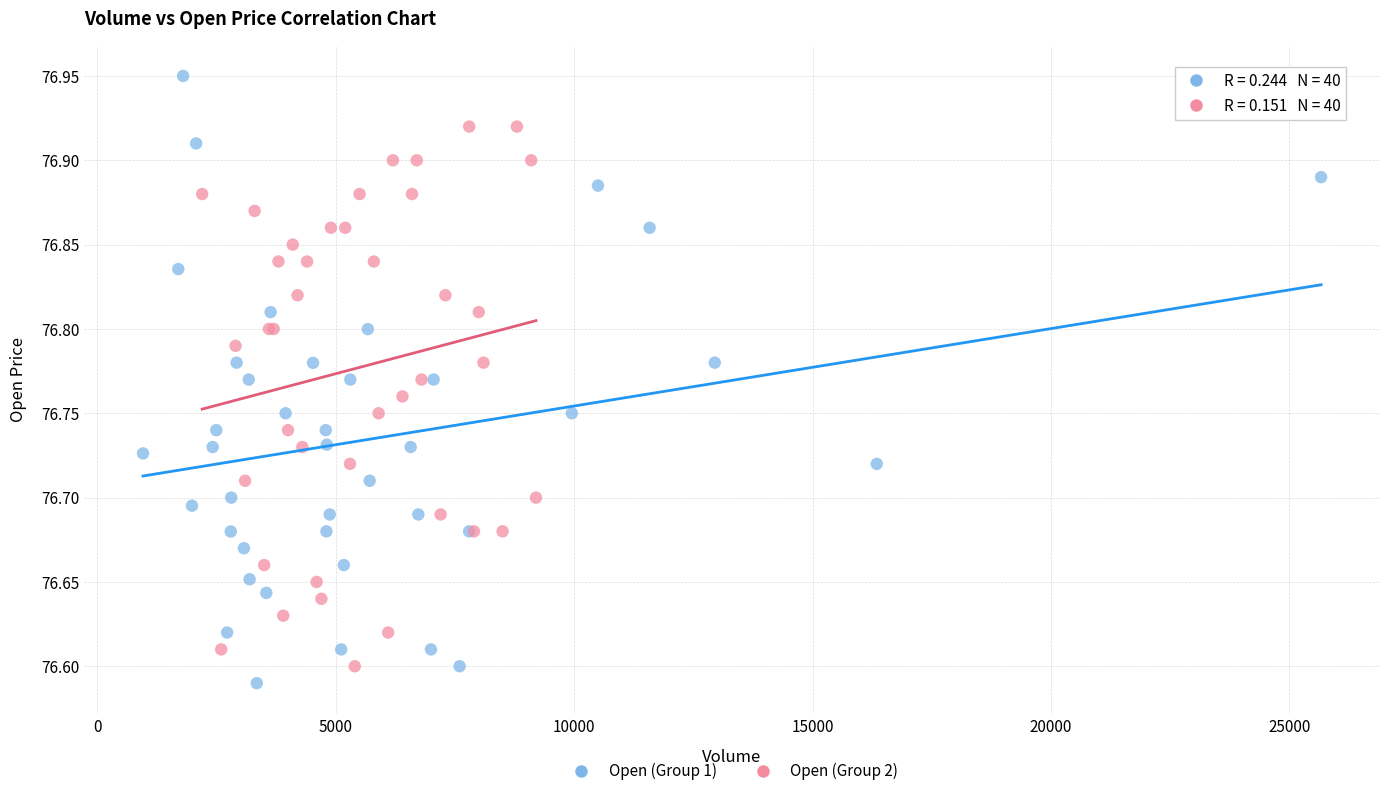

Which series reaches the maximum Y coordinate?

Open (Group 1)